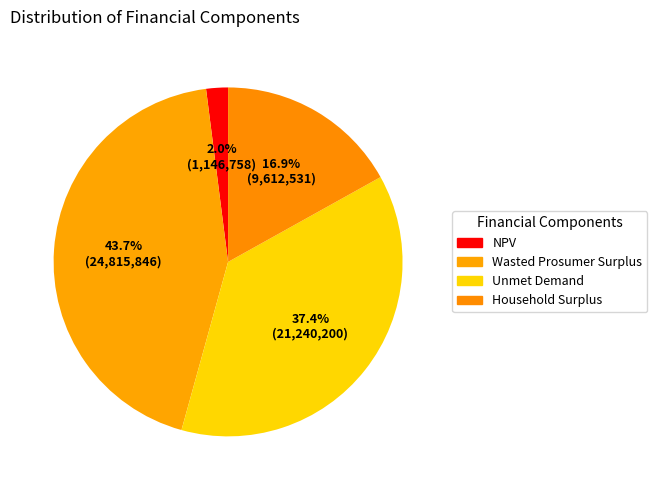

What is the change in value from NPV to Household Surplus?

+8465773.9